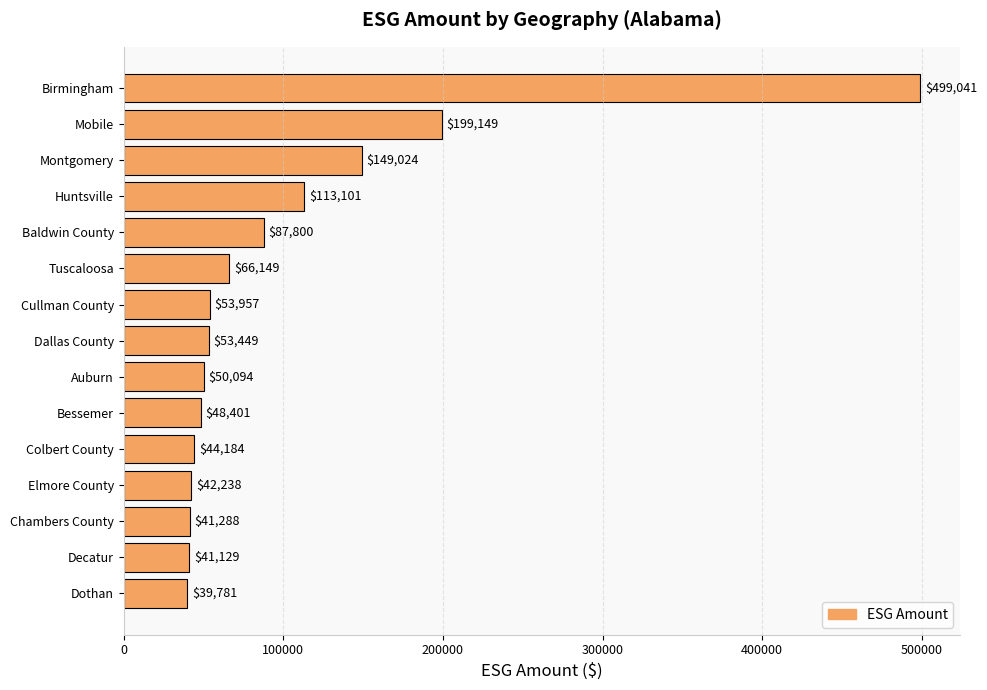

The chart shows a value of 53957 at Cullman County. True or false?

True